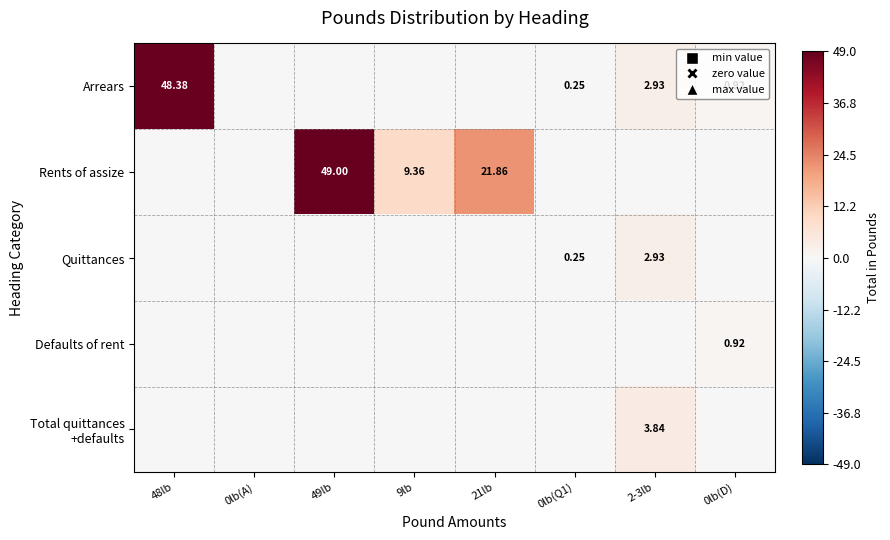

The value of Defaults of rent at 0lb(A) is 0.0. True or false?

True